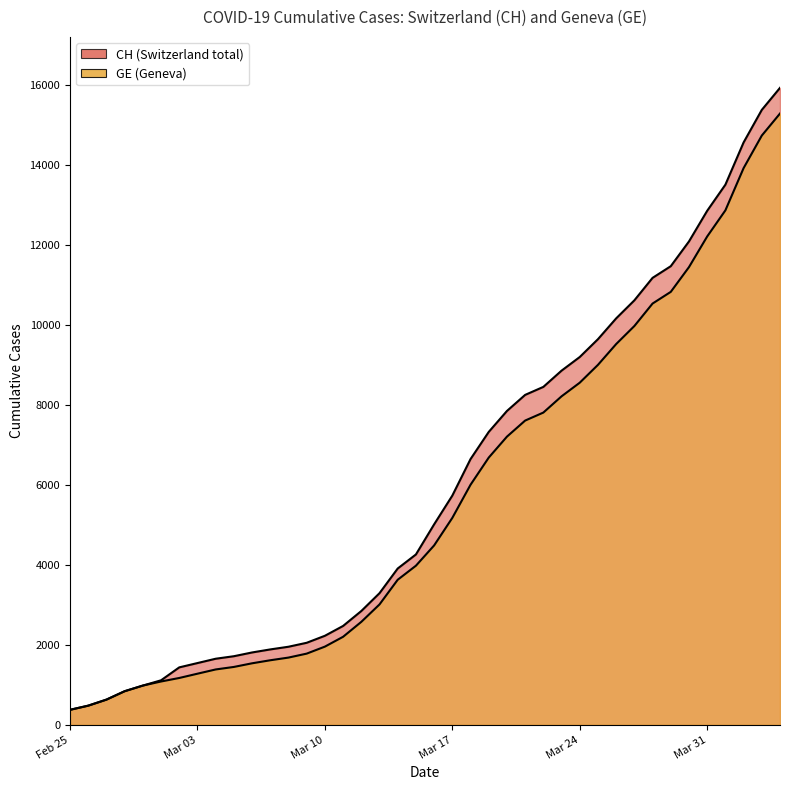

What position from the right is 2020-03-04?

32